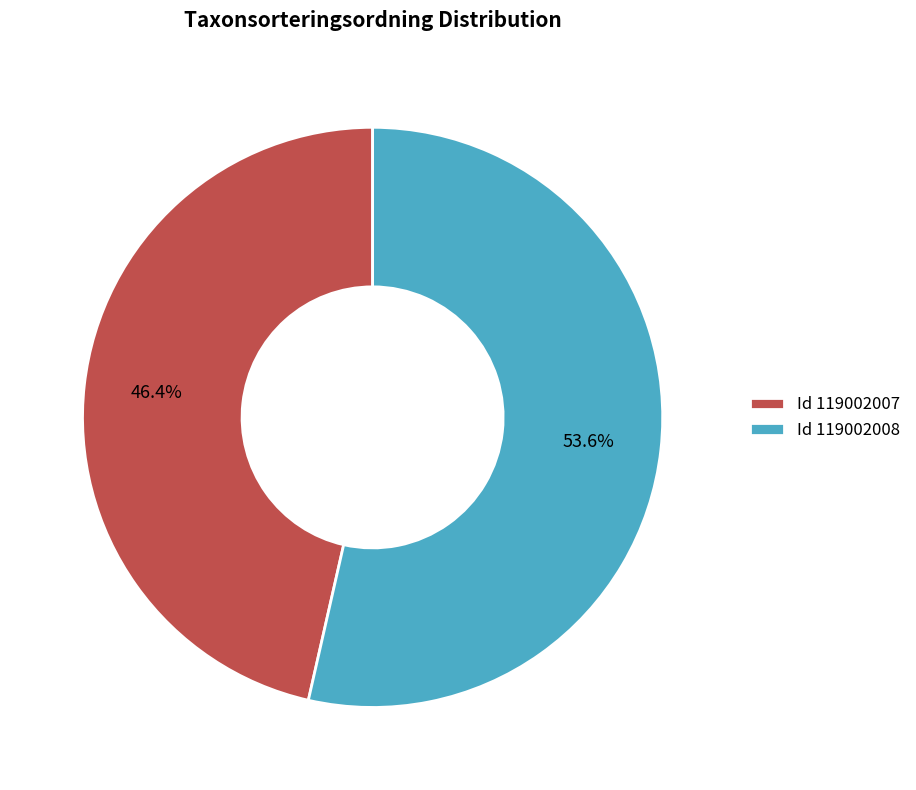

Approximately how many times larger is the value at Id 119002007 compared to Id 119002008?

0.9